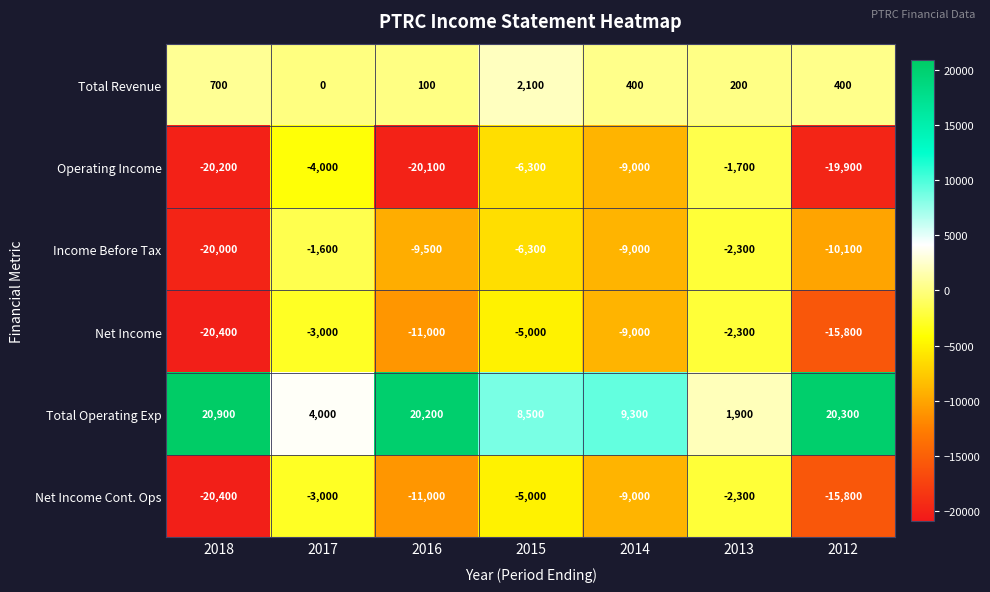

True or false: Income Before Tax has a value of -5408 at 2018.

False